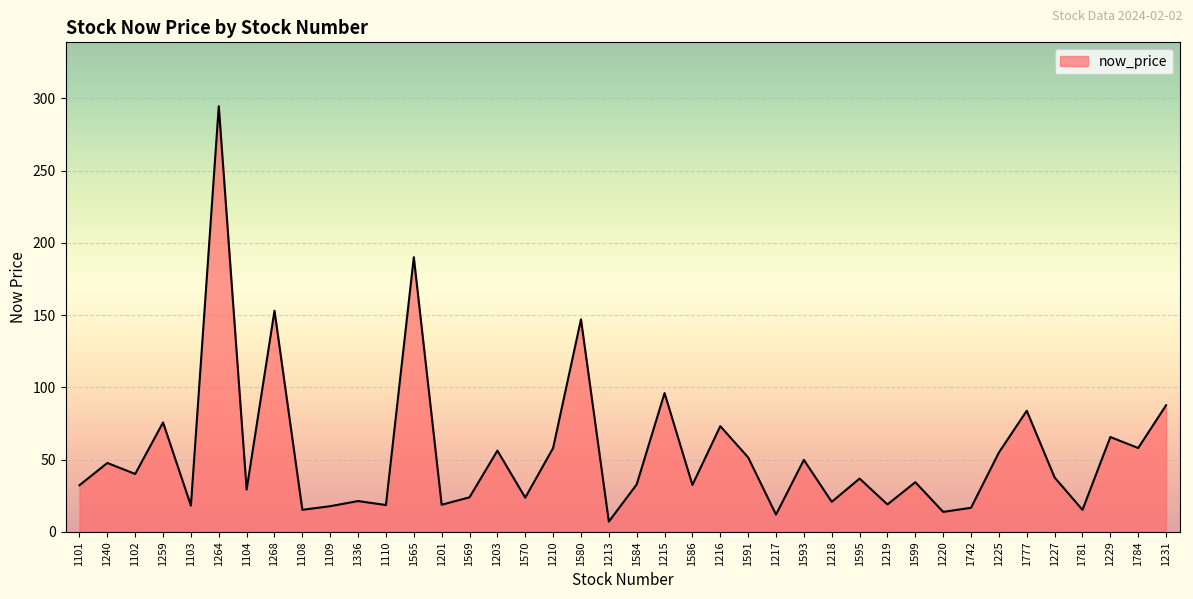

Which has a higher value, 1101 or 1264?

1264